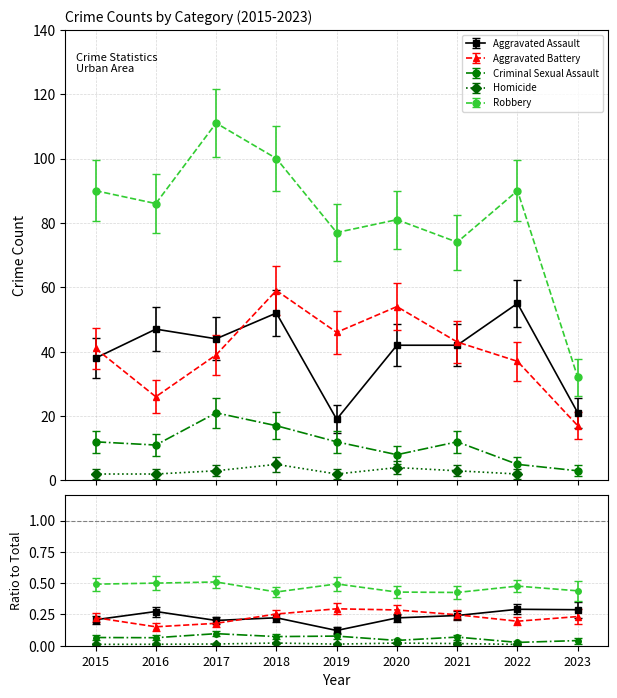

Is it true that the value at 1 is 117?

False